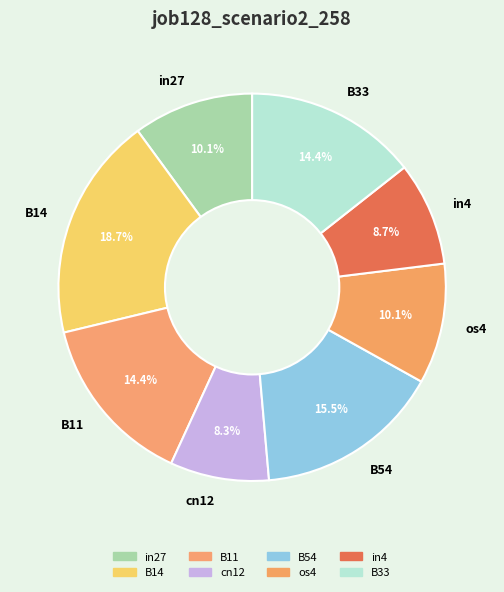

Which category has the biggest portion of the pie?

B14